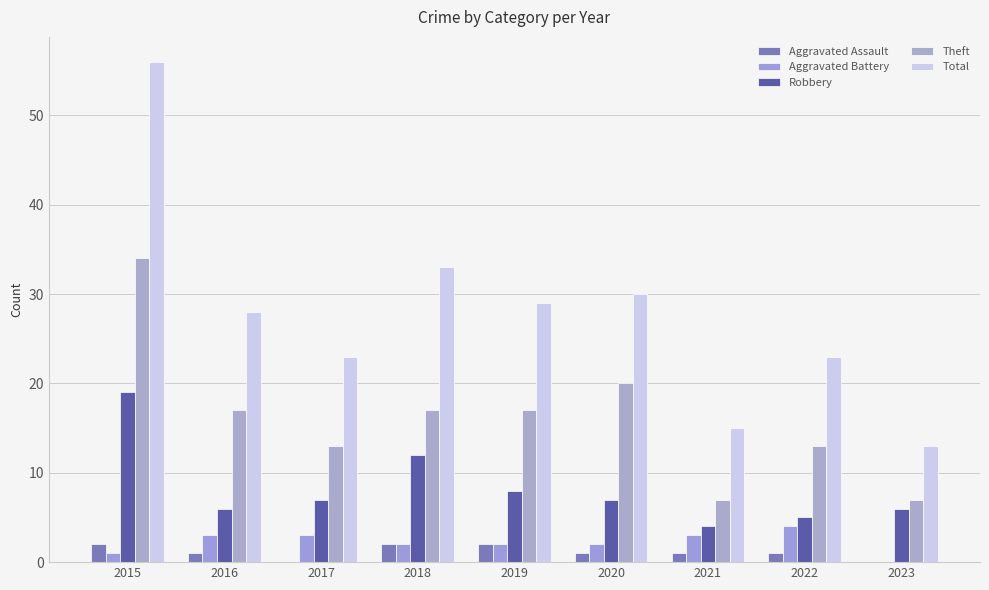

At which label does Aggravated Battery reach its minimum?

2023